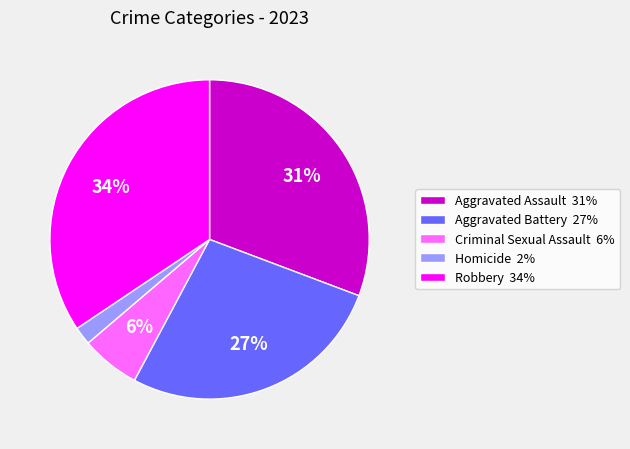

Does any single category account for the majority?

No